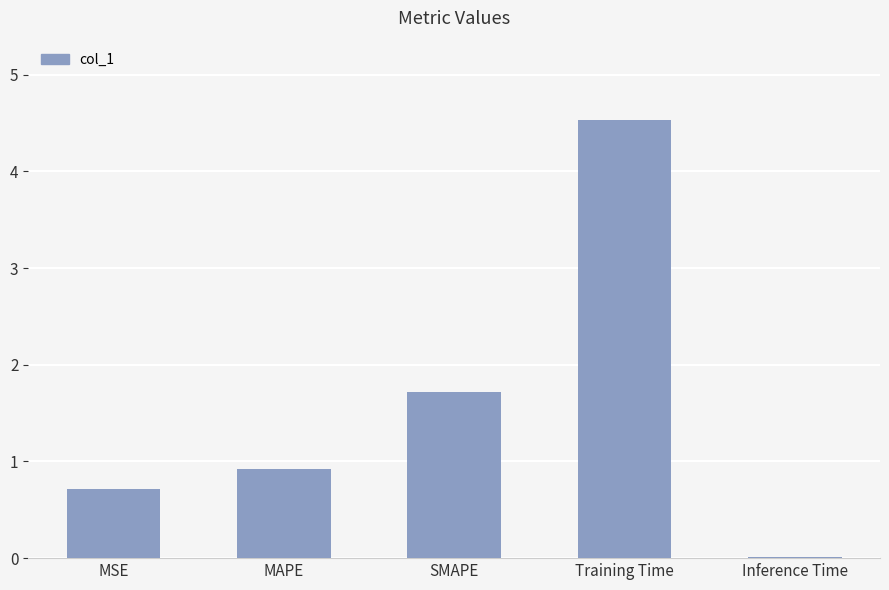

What is the sum of all values?

7.9